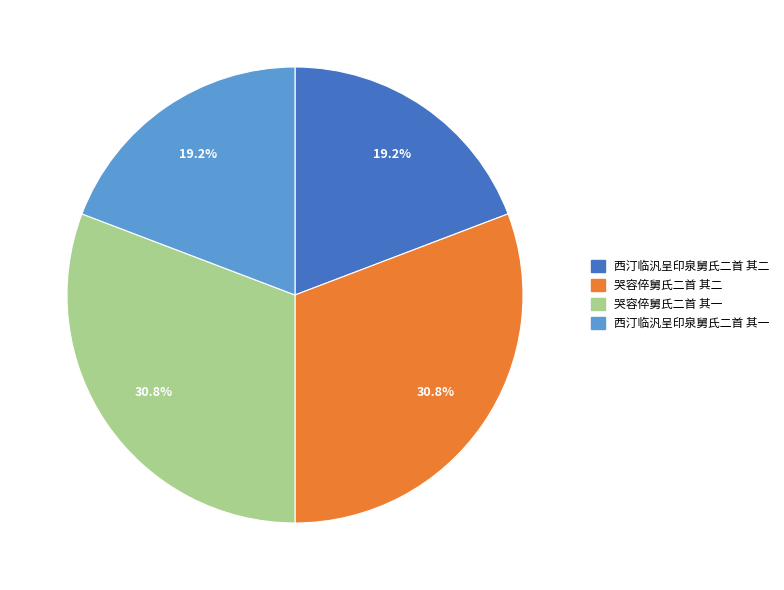

Is it true that 西汀临汎呈印泉舅氏二首 其一 is 10% of the pie?

False